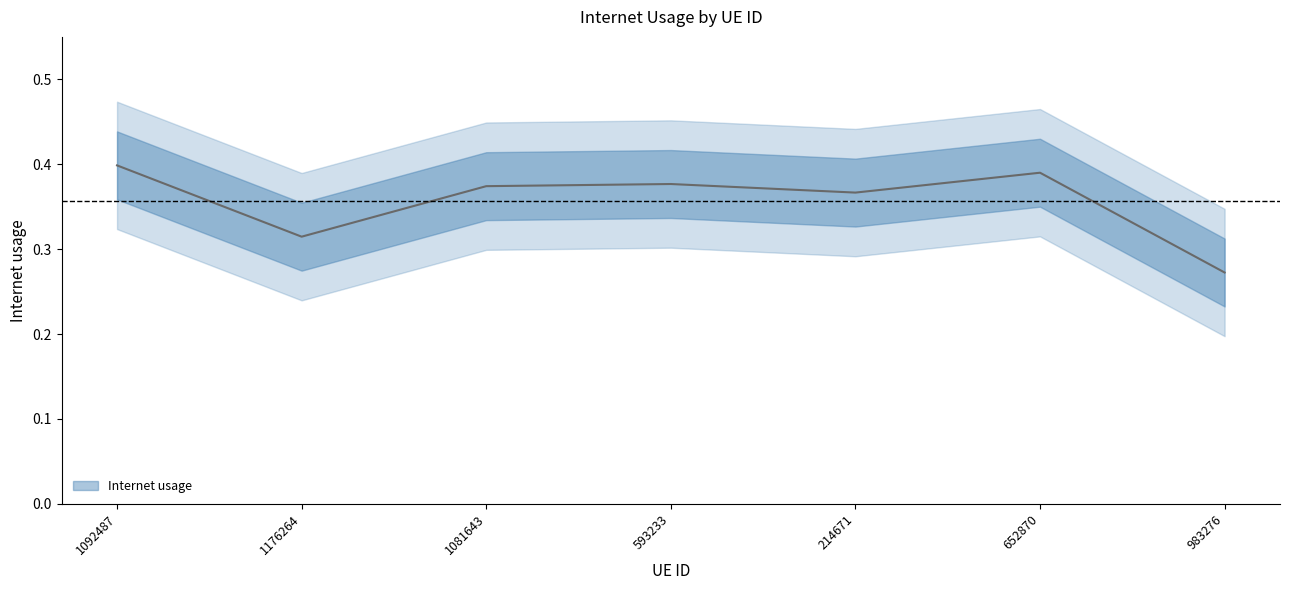

Which label corresponds to the smallest value in the chart?

983276